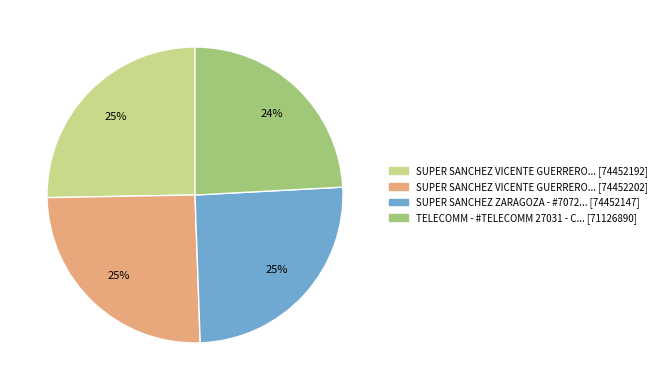

Does any single category account for the majority?

No